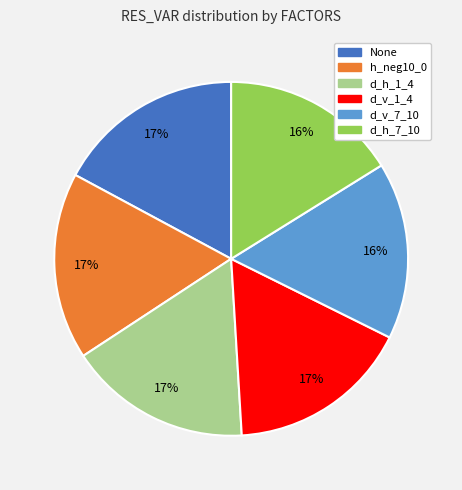

To the nearest percent, what portion does d_v_1_4 represent?

17%